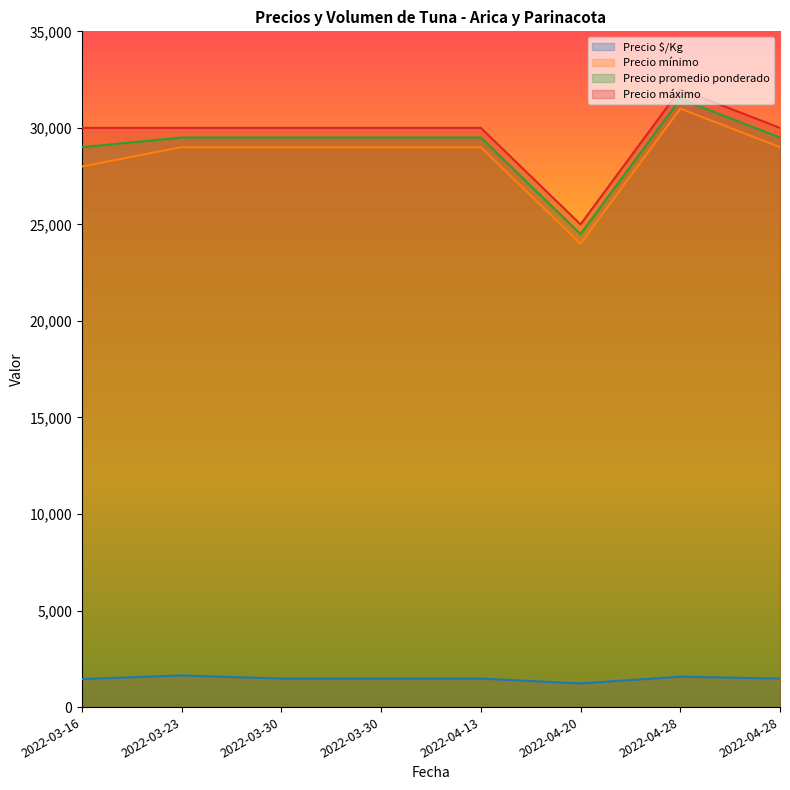

Reading right to left, list all the values displayed in this chart.

Precio $/Kg: 2022-04-28=1475	2022-04-28=1575	2022-04-20=1225	2022-04-13=1475	2022-03-30=1475	2022-03-30=1475	2022-03-23=1639	2022-03-16=1450
Precio mínimo: 2022-04-28=29000	2022-04-28=31000	2022-04-20=24000	2022-04-13=29000	2022-03-30=29000	2022-03-30=29000	2022-03-23=29000	2022-03-16=28000
Precio promedio ponderado: 2022-04-28=29500	2022-04-28=31500	2022-04-20=24500	2022-04-13=29500	2022-03-30=29500	2022-03-30=29500	2022-03-23=29500	2022-03-16=29000
Precio máximo: 2022-04-28=30000	2022-04-28=32000	2022-04-20=25000	2022-04-13=30000	2022-03-30=30000	2022-03-30=30000	2022-03-23=30000	2022-03-16=30000